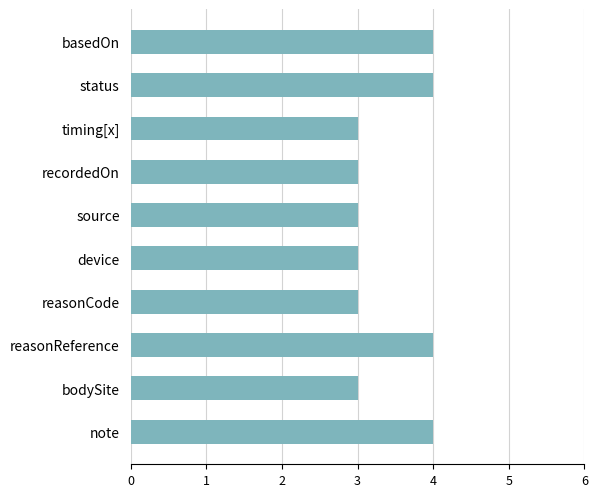

Approximately how many times larger is the value at device compared to bodySite?

1.0